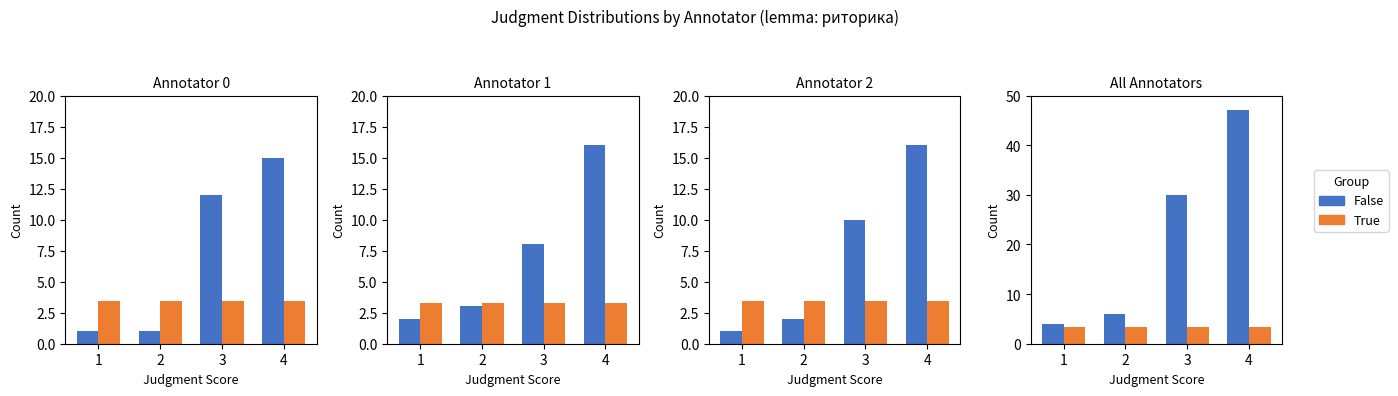

Is the value of Total Count at 4 greater than the value of Count at 1?

Yes